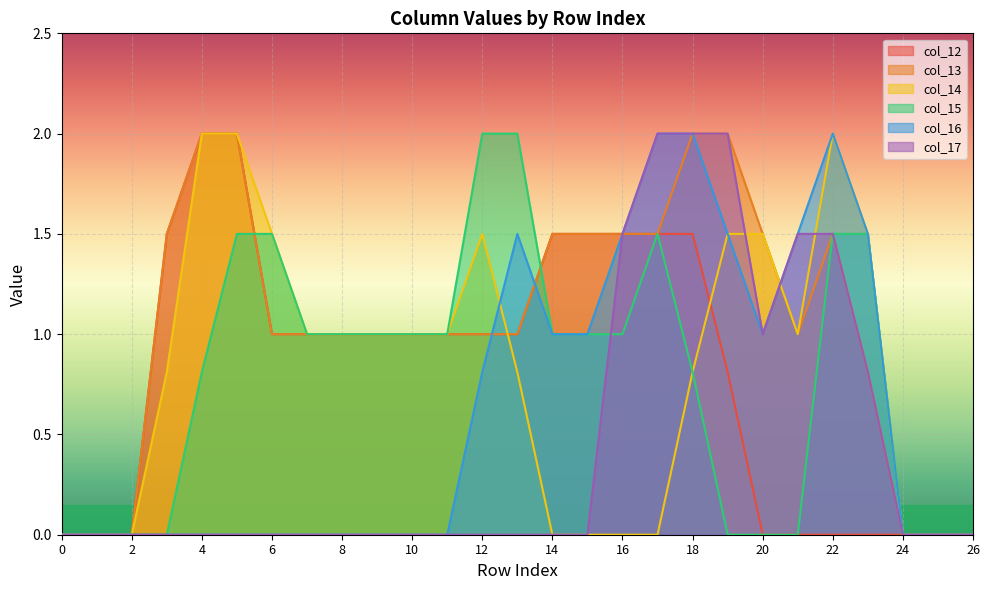

What is the maximum value shown in the chart?

2.0